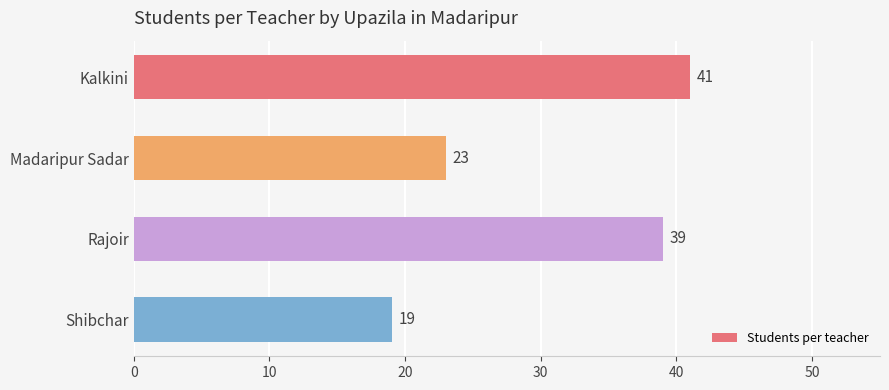

Rank the categories by value from lowest to highest.

Shibchar, Madaripur Sadar, Rajoir, Kalkini